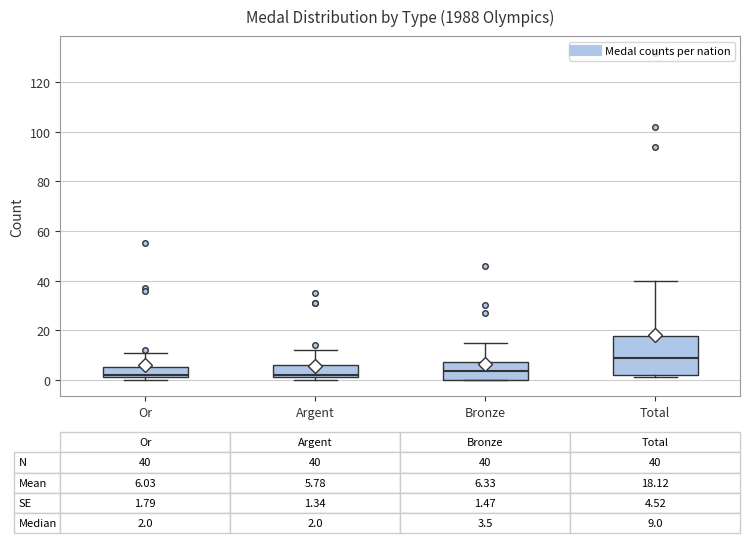

Which box is the tallest, from its lower edge to its upper edge?

Total